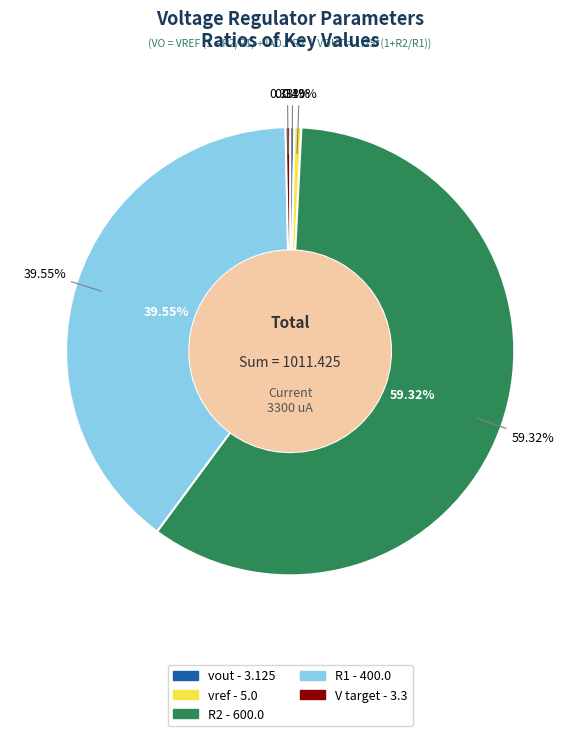

Rank the categories by value from highest to lowest.

R2, R1, vref, V target, vout